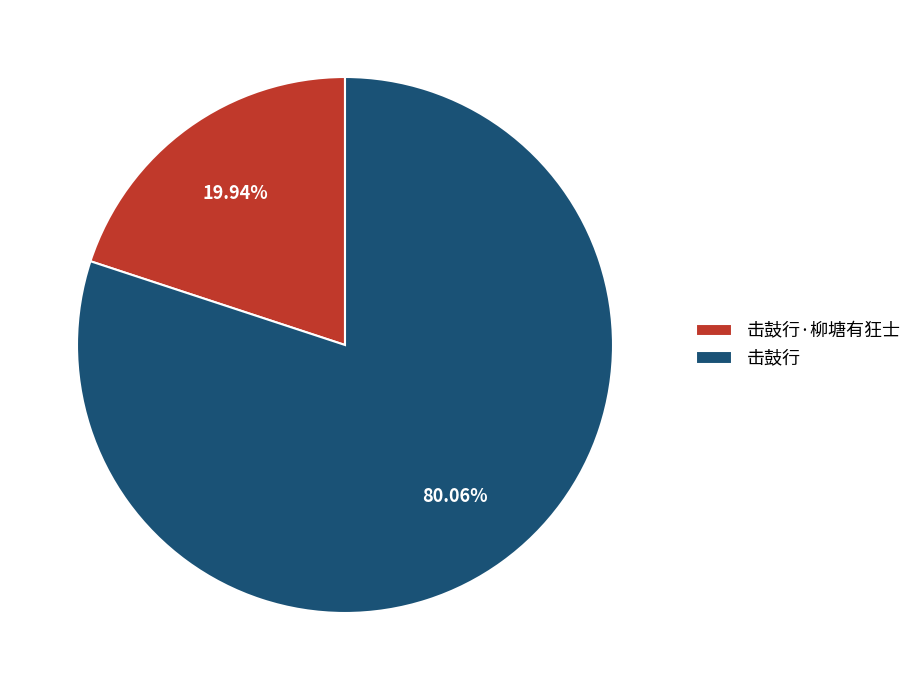

To the nearest percent, what percentage of the pie is 击鼓行?

80%